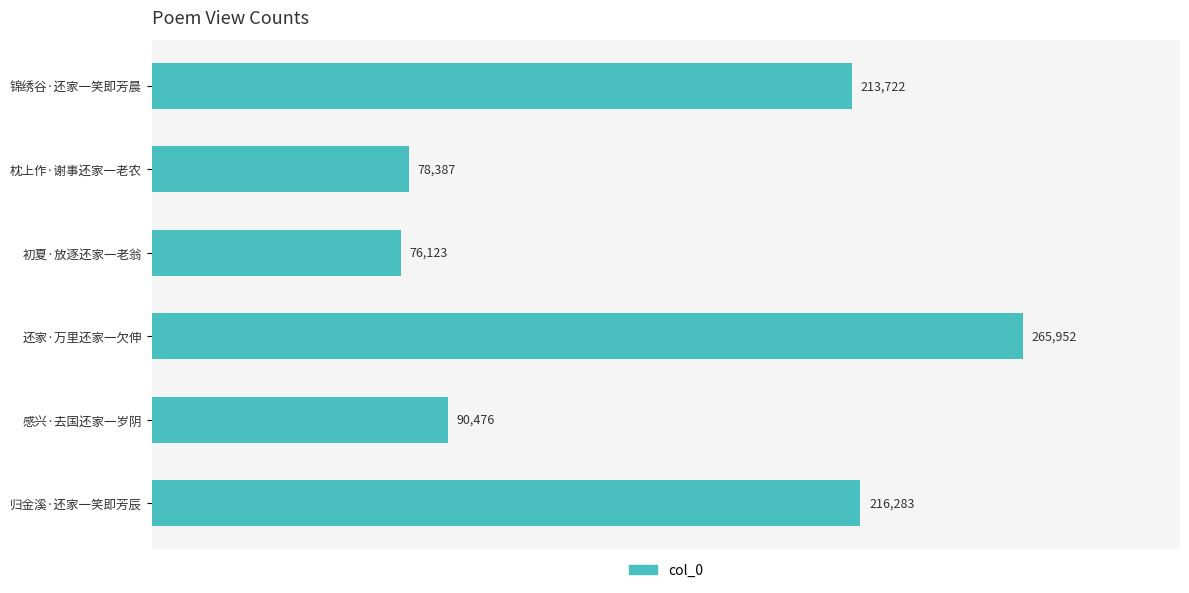

What is the average value?

156824